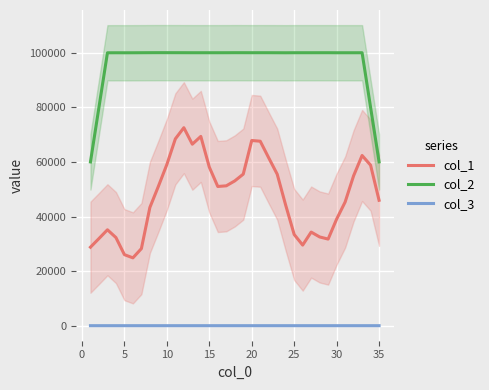

True or false: col_1 and col_2 cross at least once.

False